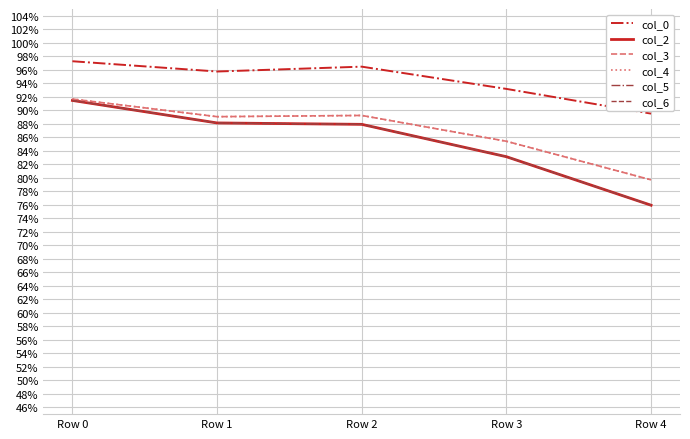

Does the chart have visible grid lines?

Yes